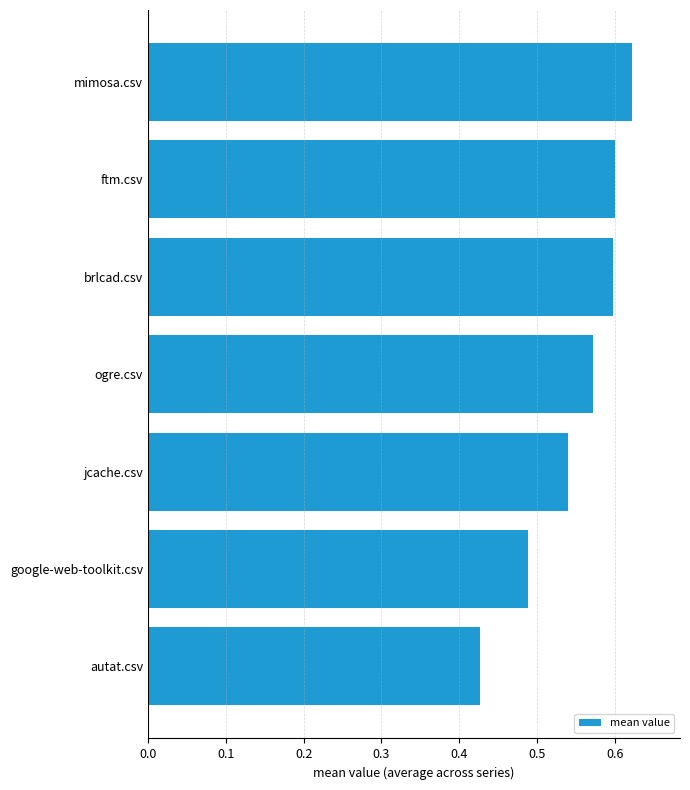

What is the label of the 5th bar from the bottom?

brlcad.csv